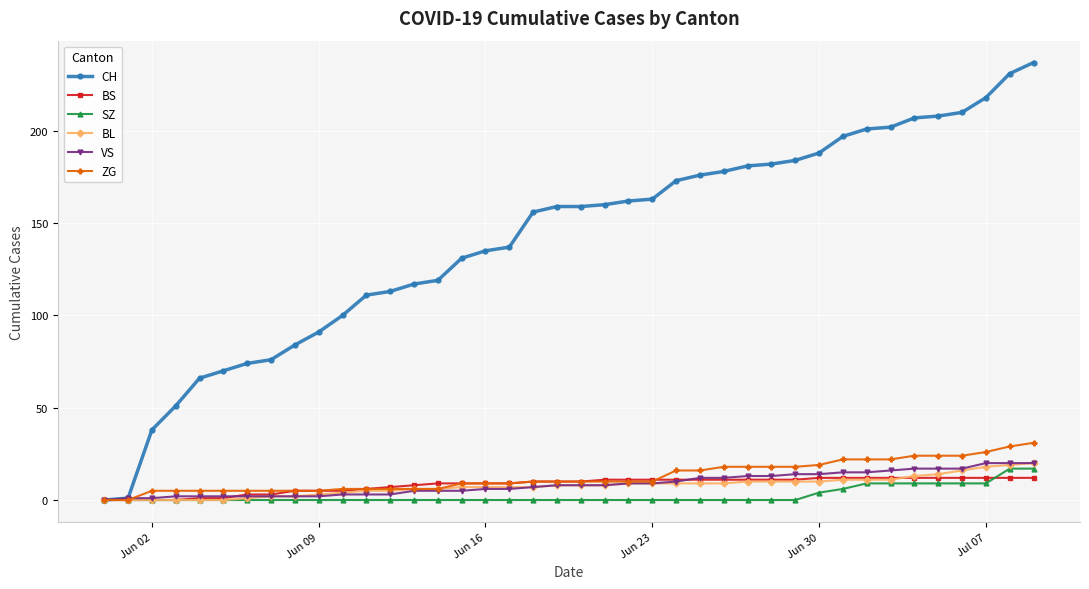

Count the number of categories in the chart.

40